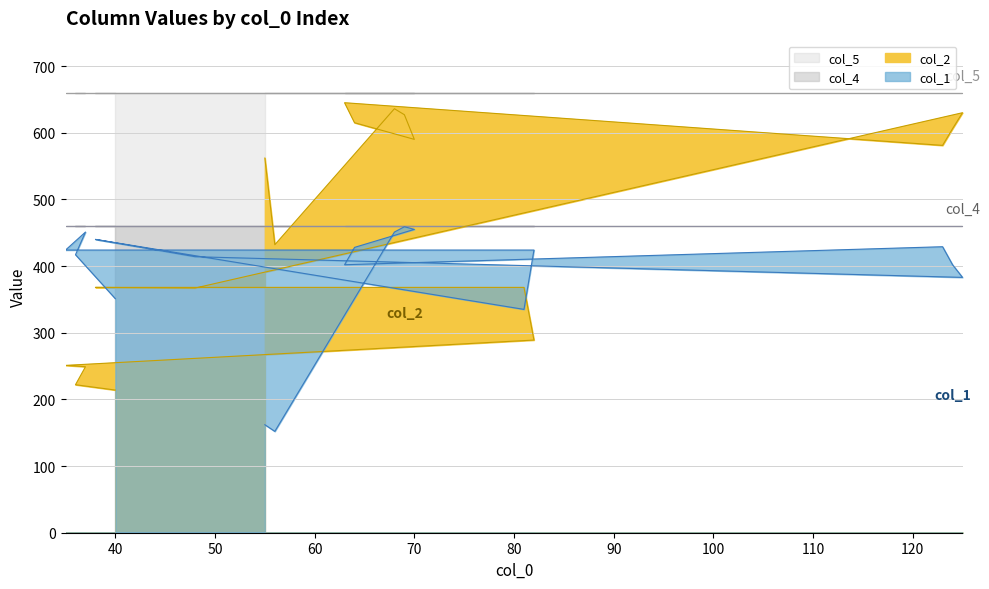

What is the maximum value shown in the chart?

645